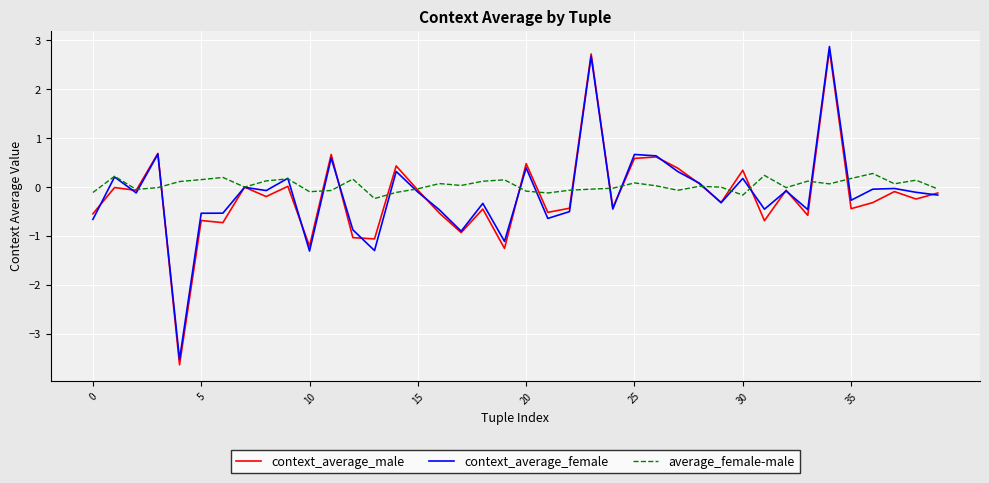

What is the highest value of the context_average_male series?

2.8